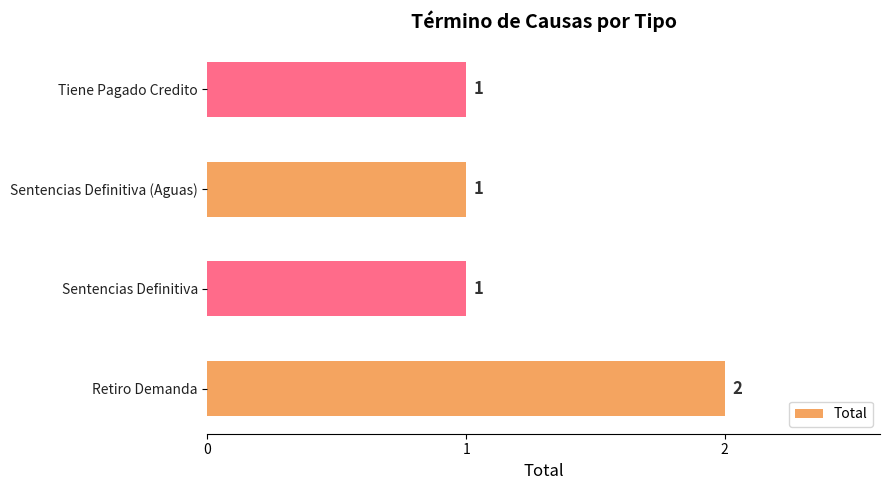

What is the smallest value displayed?

1